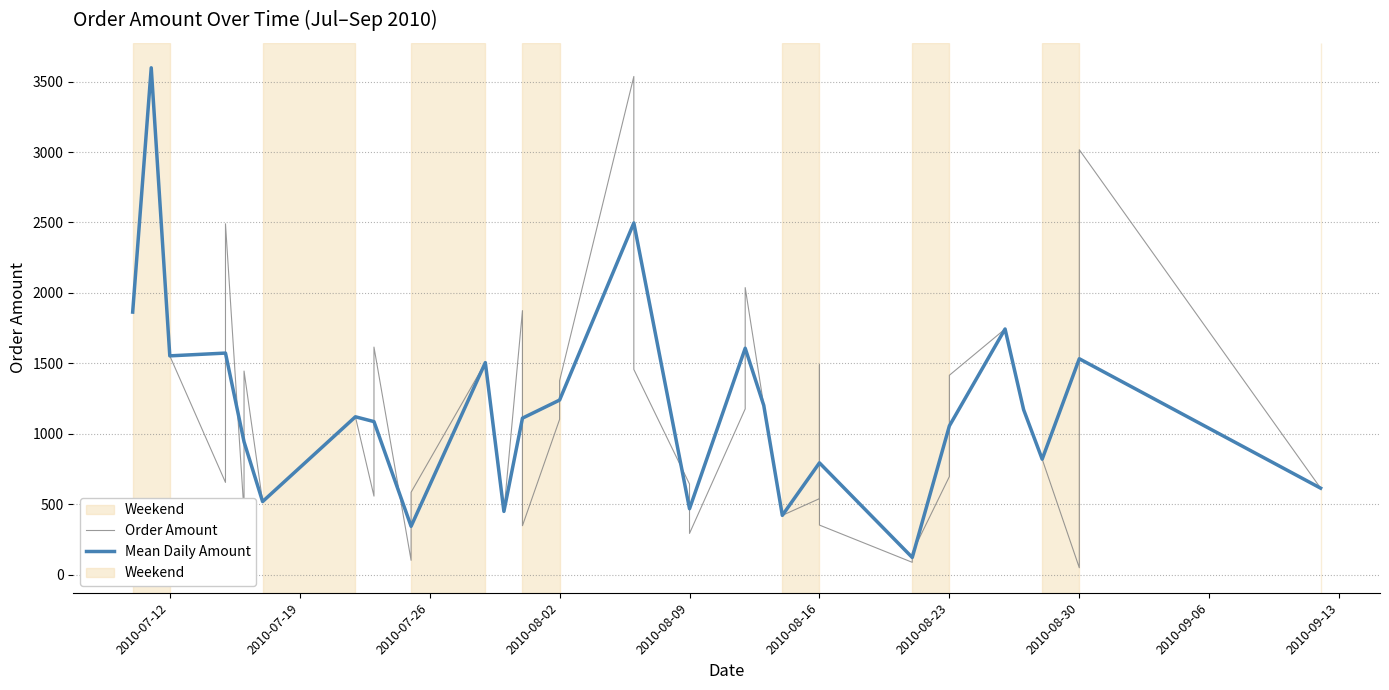

What is the minimum value shown in the chart?

48.0